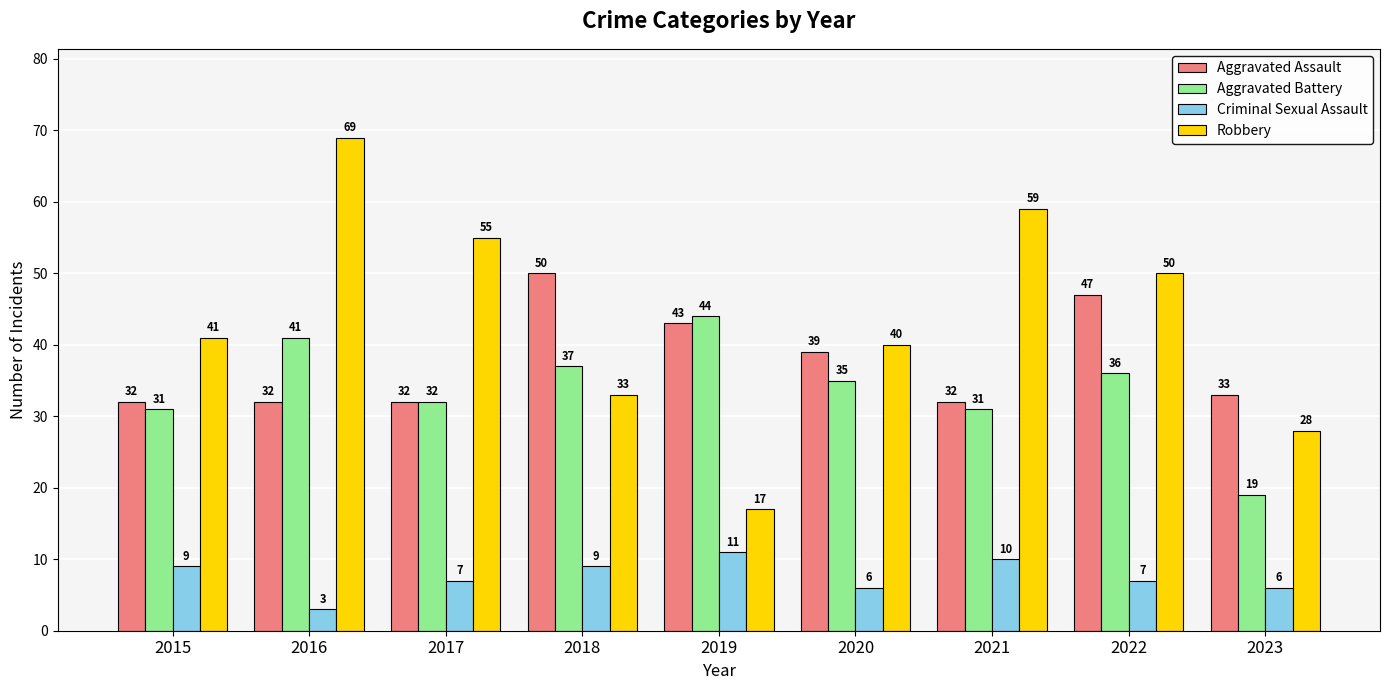

Rank the series by their maximum value, from lowest to highest.

Criminal Sexual Assault, Aggravated Battery, Aggravated Assault, Robbery